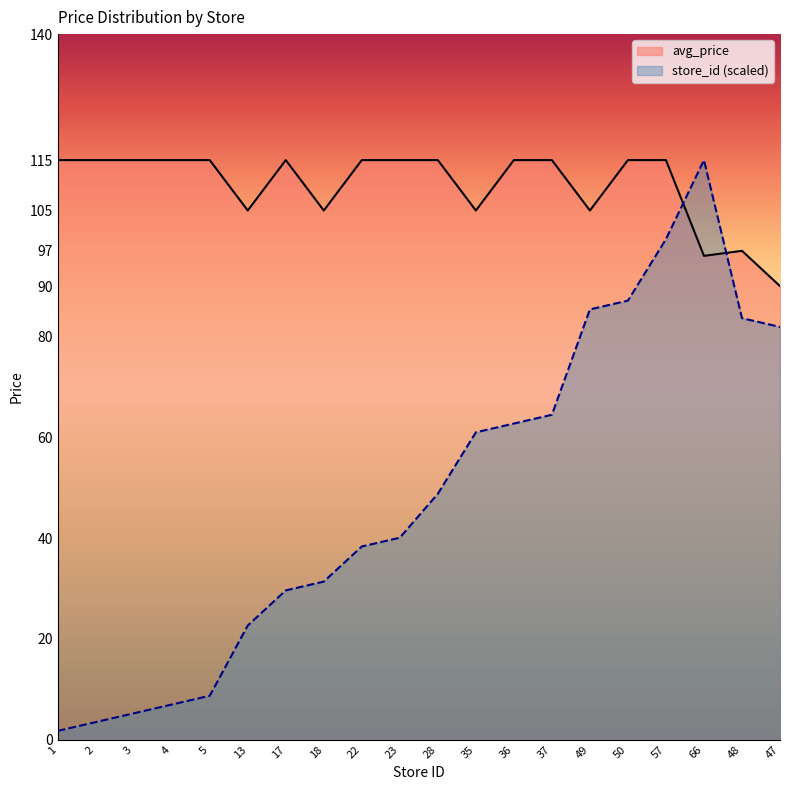

At which category is the sum across all series the highest?

57